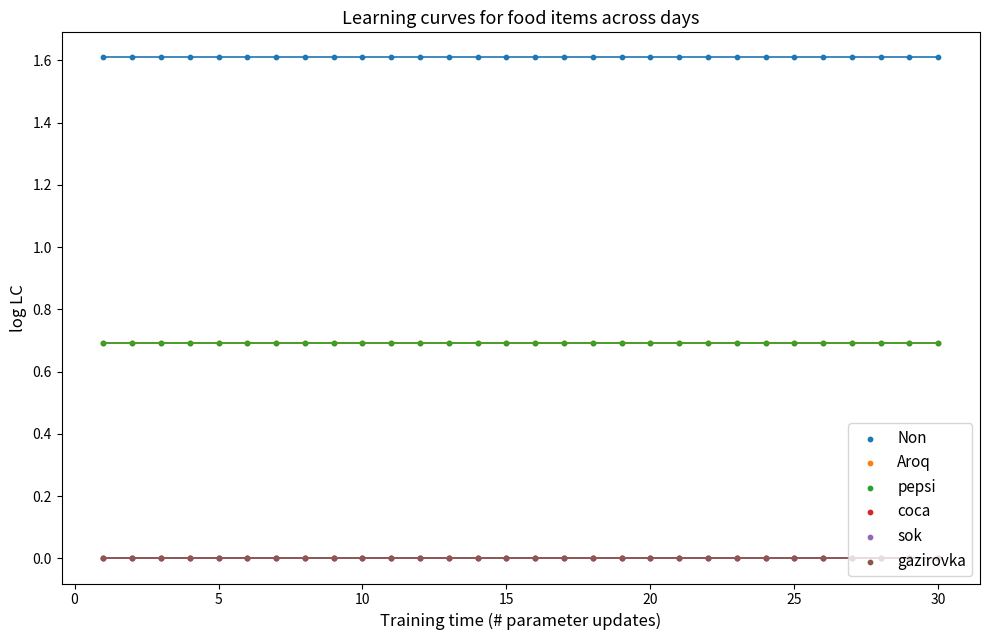

What are all the series names shown in the legend?

Non, Aroq, pepsi, coca, sok, gazirovka